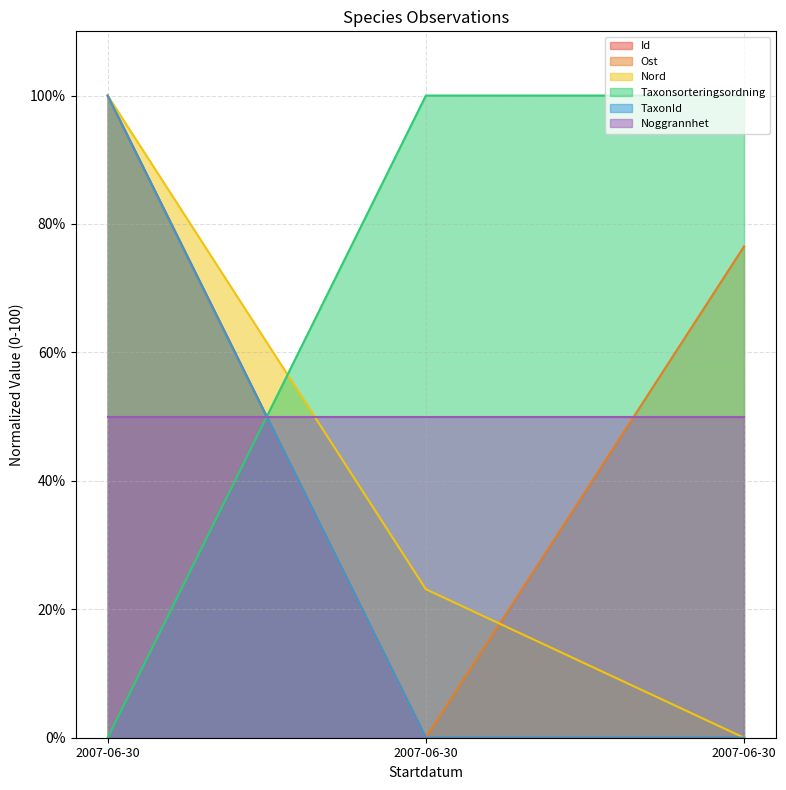

Between 2007-06-30 and 2007-06-30, which is larger?

2007-06-30